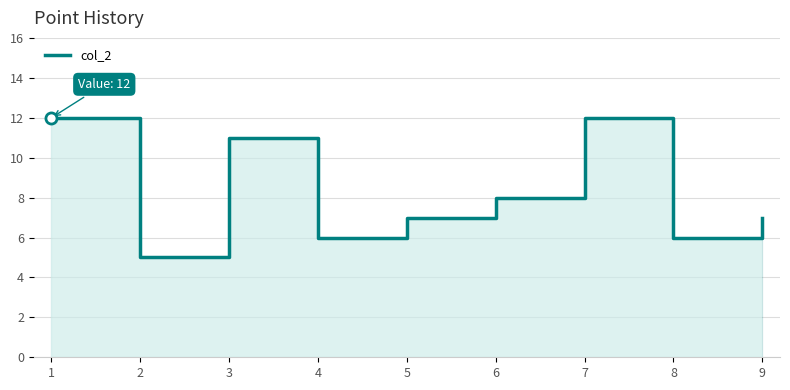

What is the average value?

8